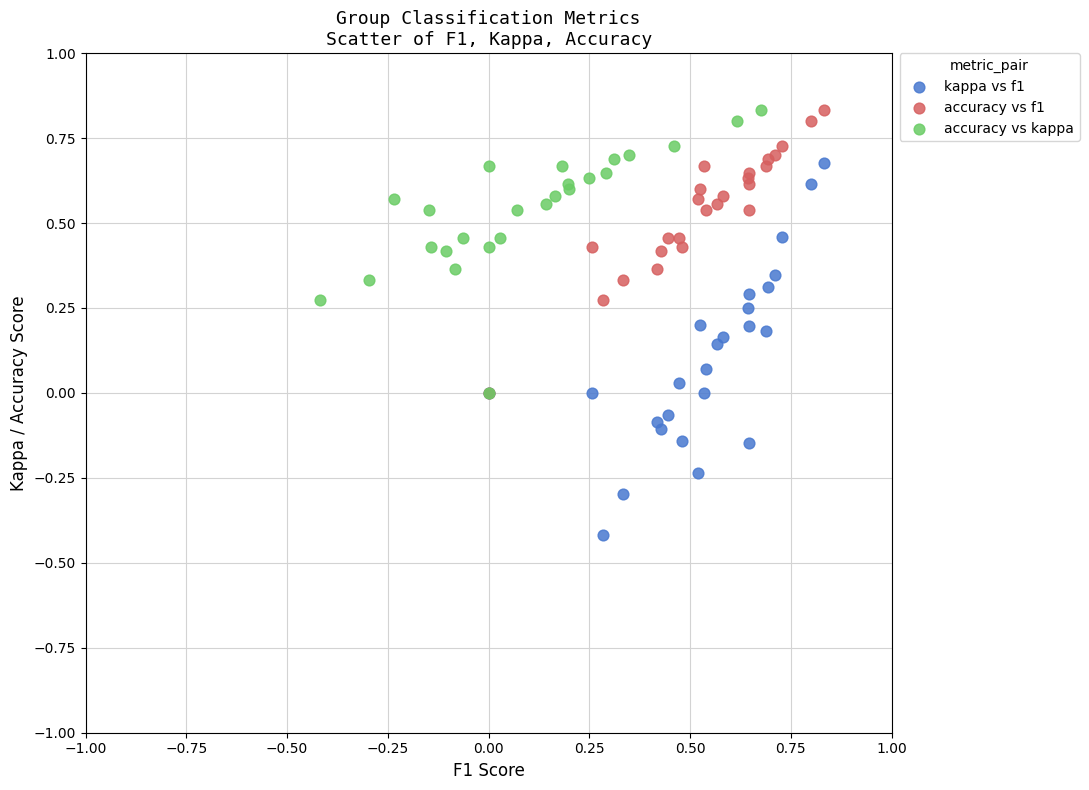

Which series reaches the minimum Y coordinate?

kappa vs f1